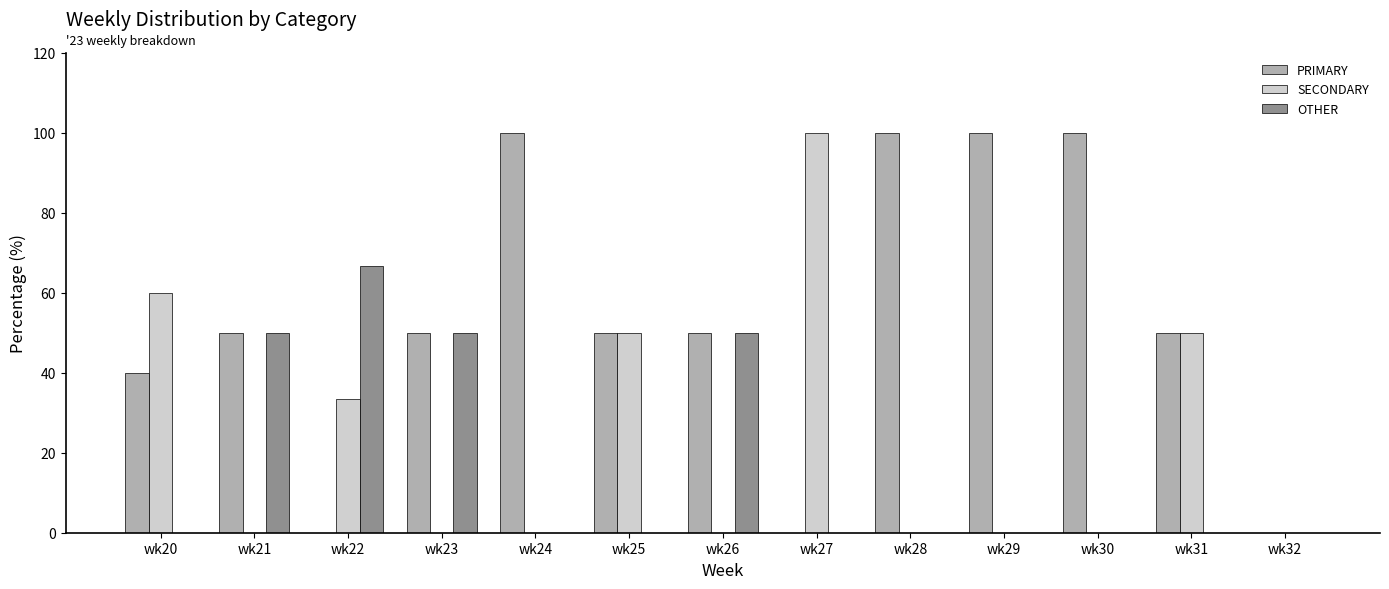

Reading right to left, extract all data points from this chart.

PRIMARY: wk32=0.0	wk31=50.0	wk30=100.0	wk29=100.0	wk28=100.0	wk27=0.0	wk26=50.0	wk25=50.0	wk24=100.0	wk23=50.0	wk22=0.0	wk21=50.0	wk20=40.0
SECONDARY: wk32=0.0	wk31=50.0	wk30=0.0	wk29=0.0	wk28=0.0	wk27=100.0	wk26=0.0	wk25=50.0	wk24=0.0	wk23=0.0	wk22=33.3	wk21=0.0	wk20=60.0
OTHER: wk32=0.0	wk31=0.0	wk30=0.0	wk29=0.0	wk28=0.0	wk27=0.0	wk26=50.0	wk25=0.0	wk24=0.0	wk23=50.0	wk22=66.7	wk21=50.0	wk20=0.0